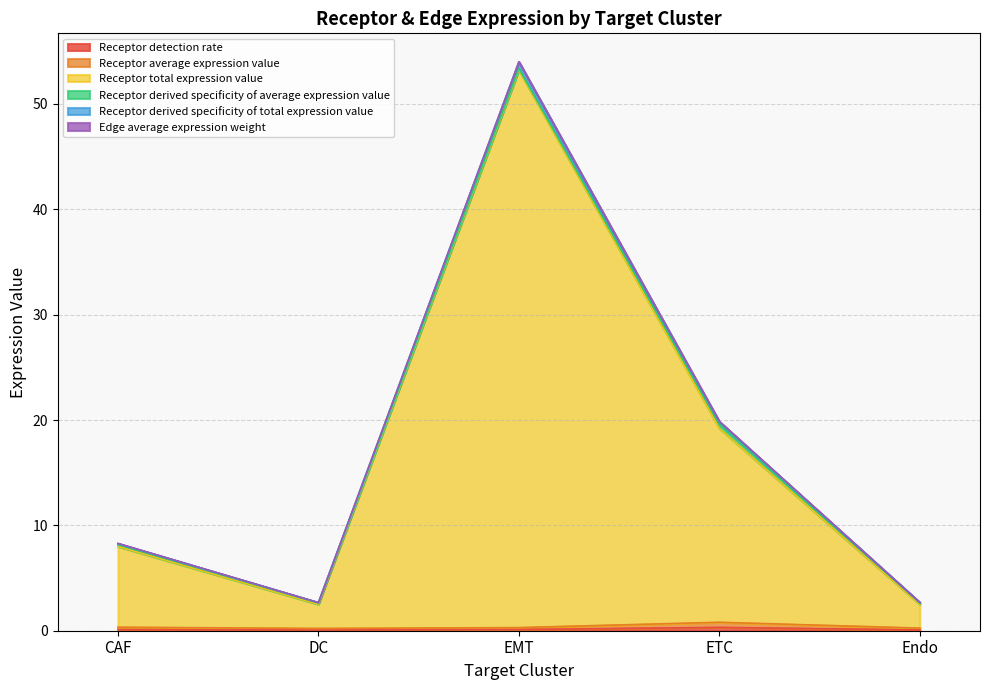

At which category is the sum across all series the highest?

EMT